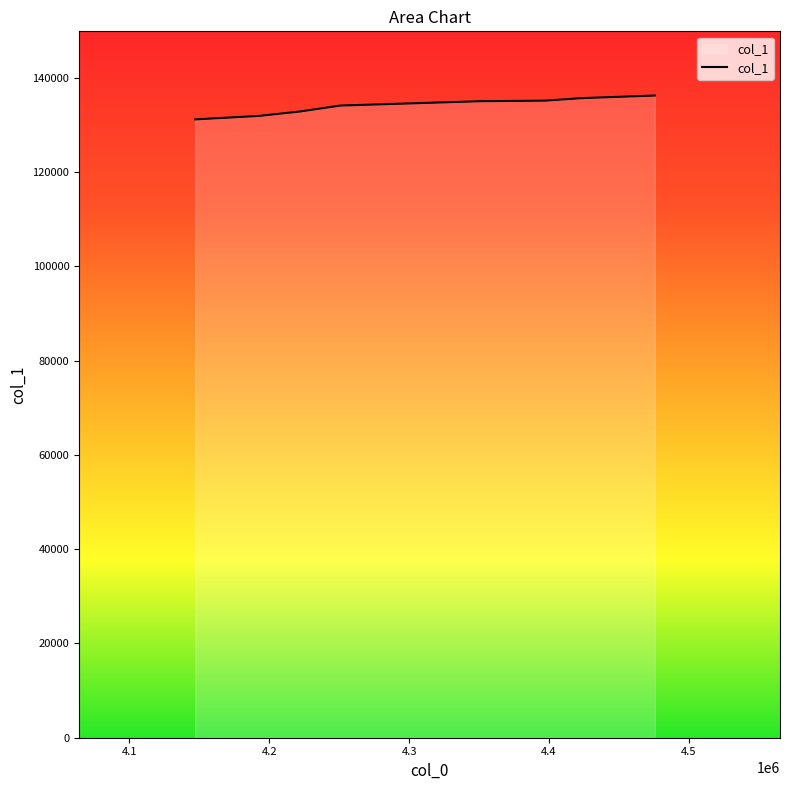

List the labels in order of value, largest first.

4475695.574603175, 4423417.772222222, 4397078.322222222, 4351469.010317461, 4250709.942857143, 4221798.517460317, 4192712.382539683, 4147052.0452380953